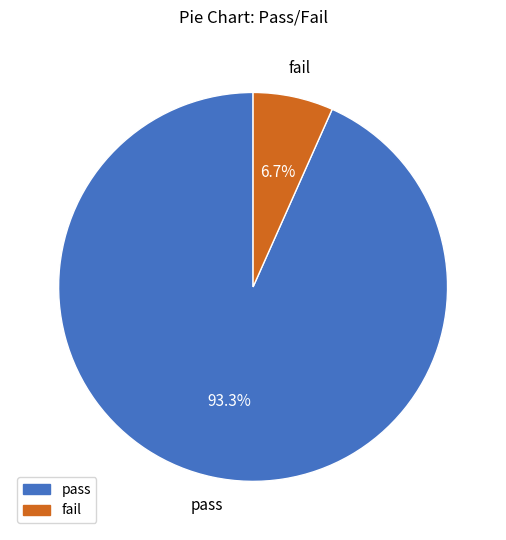

Is there any slice that represents more than half of the pie?

Yes